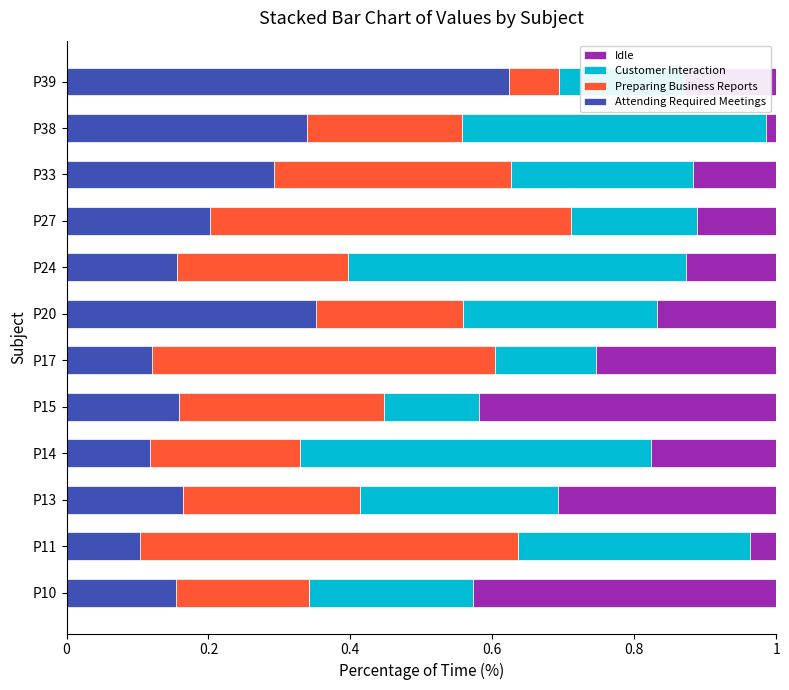

Reading left to right, what are all the values shown in this chart?

Attending Required Meetings: 0.2	0.1	0.2	0.1	0.2	0.1	0.4	0.2	0.2	0.3	0.3	0.6
Preparing Business Reports: 0.2	0.5	0.2	0.2	0.3	0.5	0.2	0.2	0.5	0.3	0.2	0.1
Customer Interaction: 0.2	0.3	0.3	0.5	0.1	0.1	0.3	0.5	0.2	0.3	0.4	0.2
Idle: 0.4	0.0	0.3	0.2	0.4	0.3	0.2	0.1	0.1	0.1	0.0	0.1